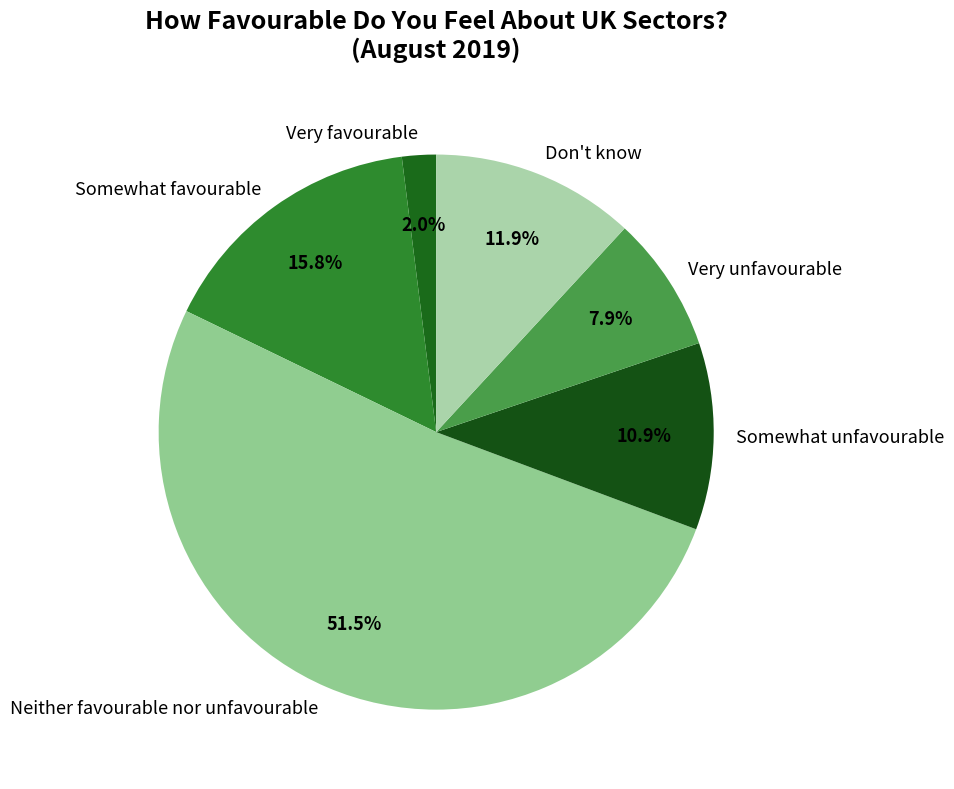

To the nearest percent, what is the average slice percentage?

17%